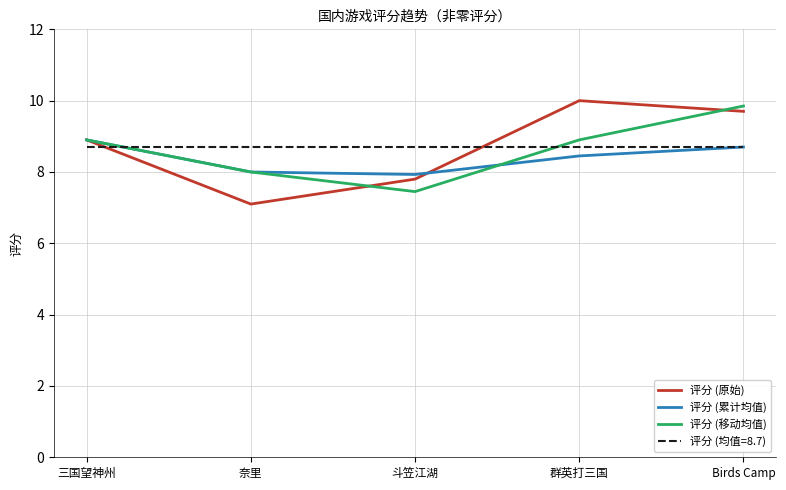

Is it true that 评分 (原始) equals 15.7 at Birds Camp?

False